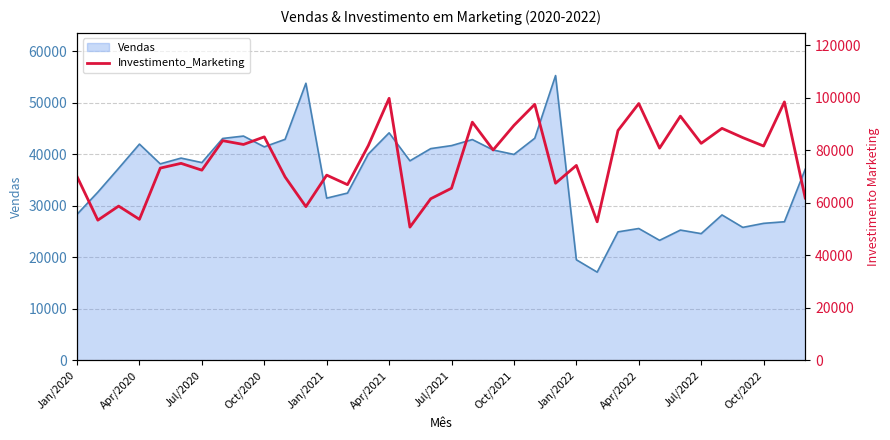

Reading left to right, list all the values displayed in this chart.

69933	53311	58669	53629	73137	74942	72350	83585	82138	85027	69777	58465	70461	66828	81703	99705	50658	61469	65467	90630	80034	89397	97415	67374	74159	52689	87437	97713	80735	92918	82560	88273	84739	81539	98329	61747